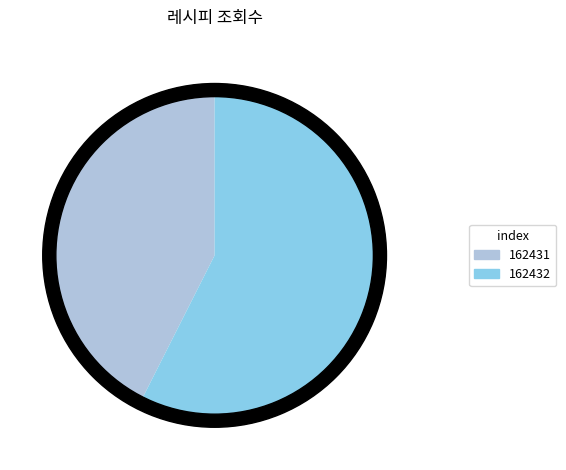

Combined, do 162431 and 162432 account for over 50%?

Yes